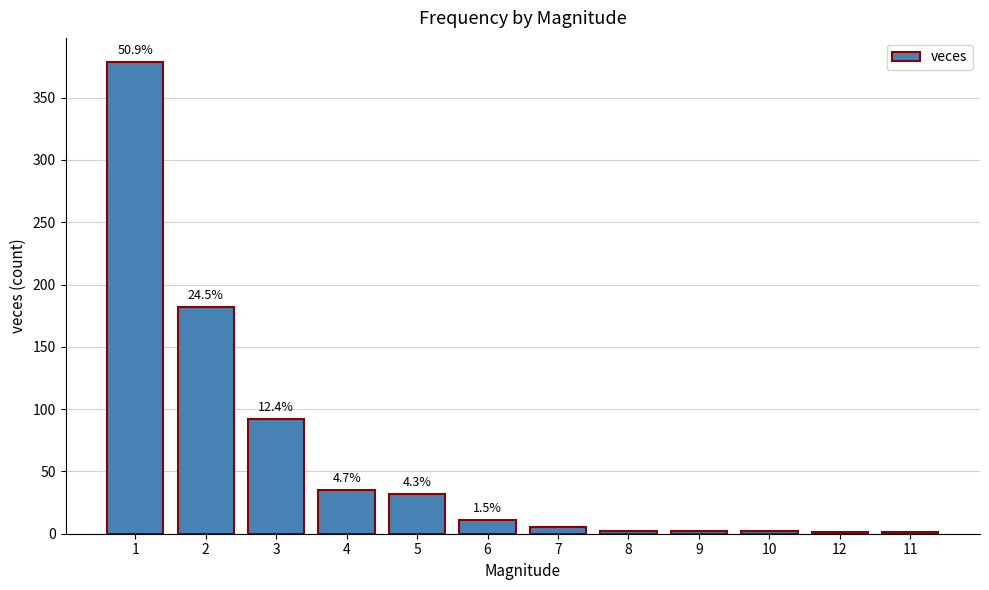

What is the sum of the values at 6 and 1?

390